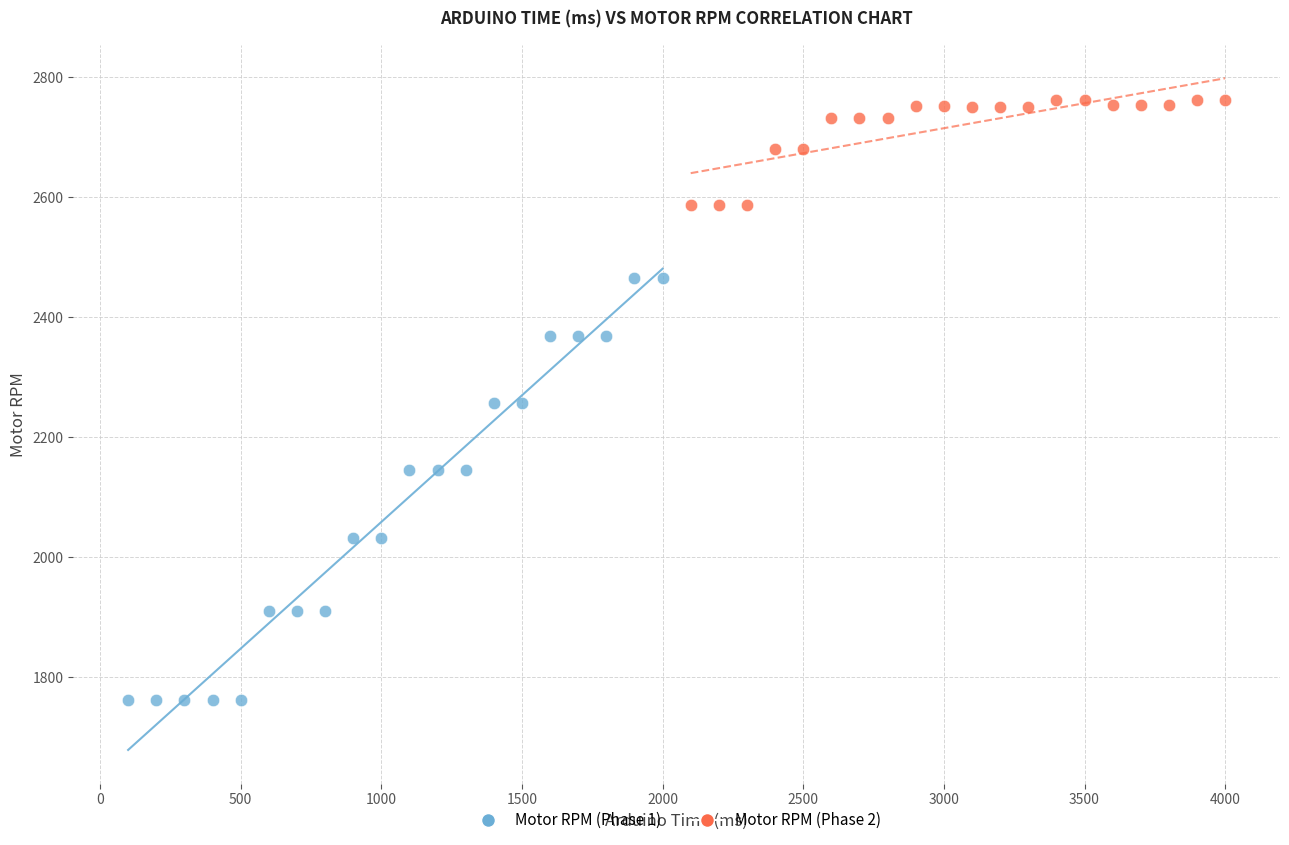

Which series reaches the minimum Y coordinate?

Motor RPM (Phase 1)